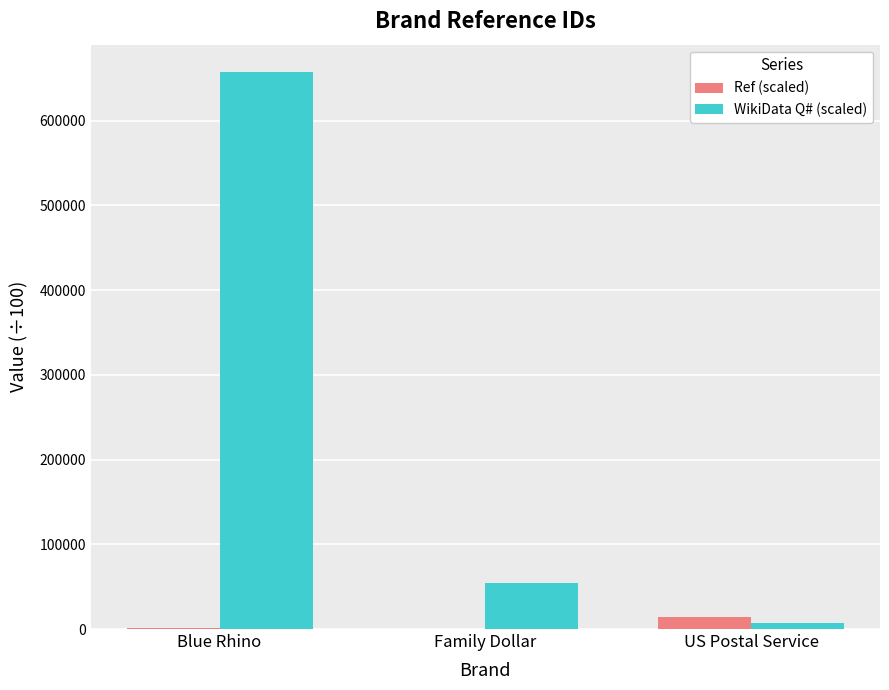

Which series has the largest total across all categories?

WikiData Q# (scaled)